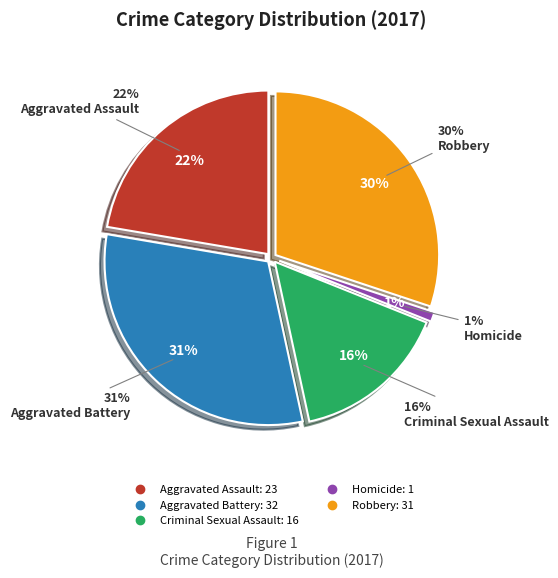

Combined, what portion of the pie is Robbery and Aggravated Battery?

61.2%